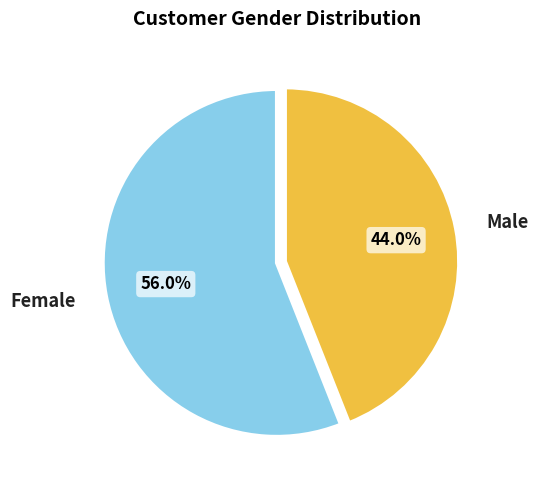

Rank the categories by value from highest to lowest.

Female, Male